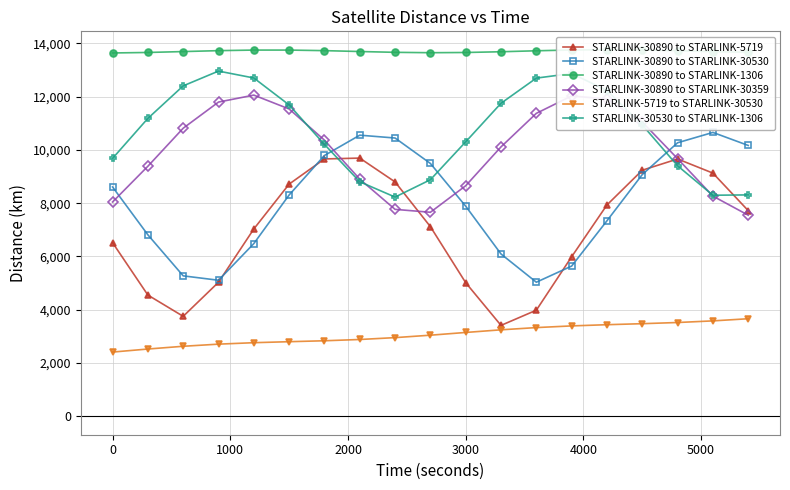

How many interior local peaks does the STARLINK-30890 to STARLINK-30530 series have?

2